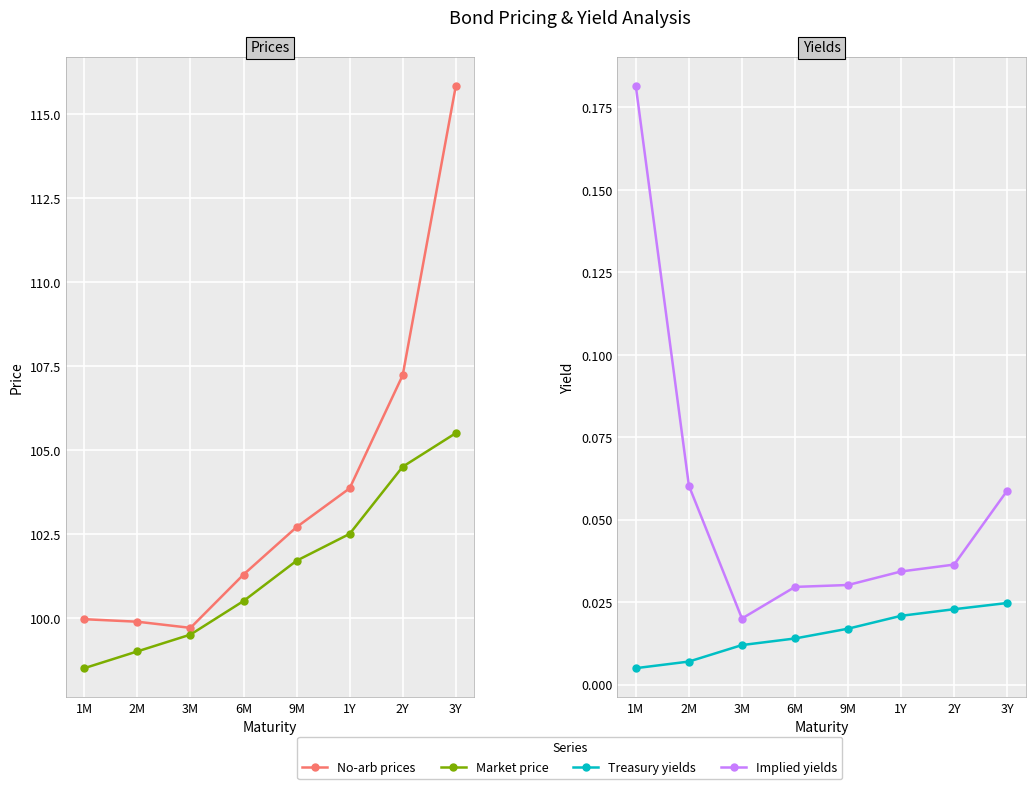

How many lines are shown in the chart?

4